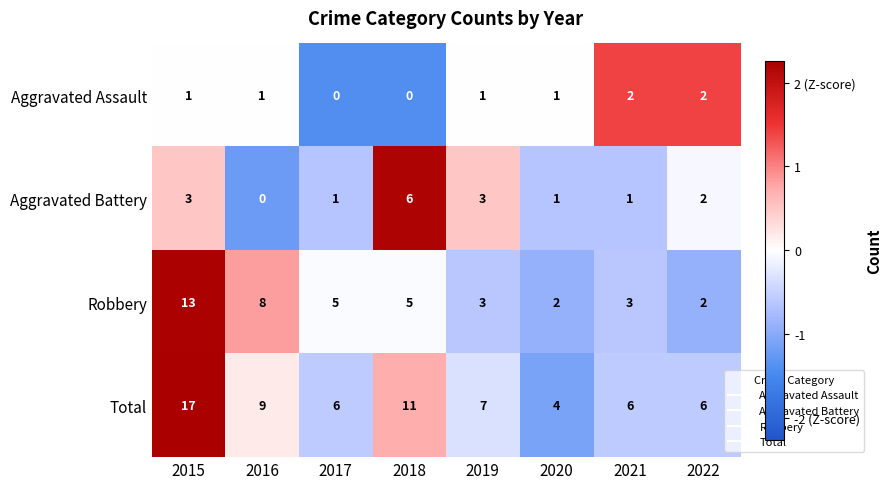

Count the Aggravated Battery values in the range 1 to 3.

6